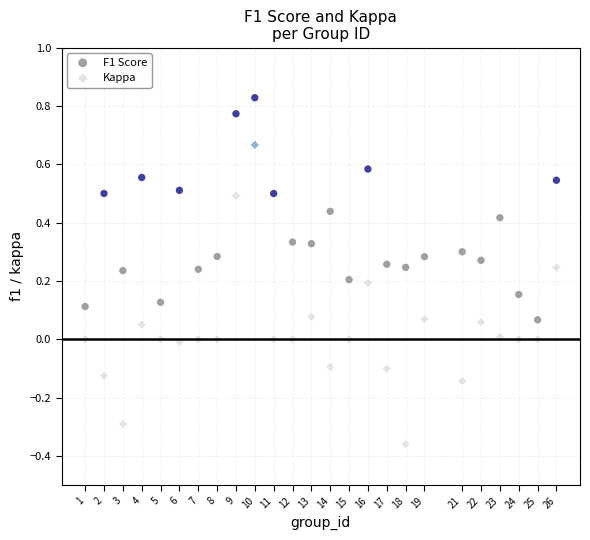

What are all the series names shown in the legend?

F1 Score, Kappa